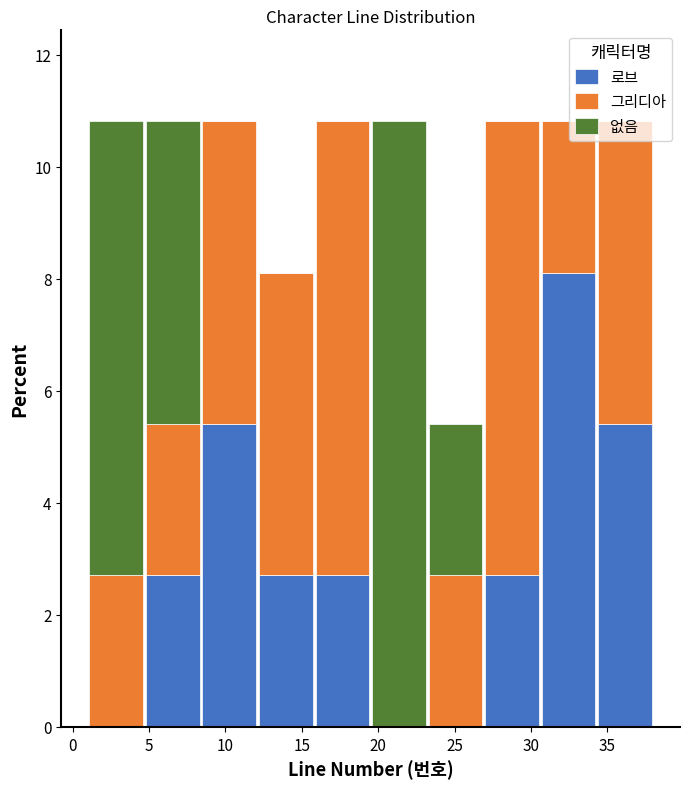

Reading left to right, transcribe this chart: for each stacked bar, give the range it covers on the x-axis and its total height. Neither the bar edges nor the heights are printed on the chart, so give them approximately, as read against the axes.

1.0 to 4.7: 10.8
4.7 to 8.4: 10.8
8.4 to 12.1: 10.8
12.1 to 15.8: 8.2
15.8 to 19.5: 10.8
19.5 to 23.2: 10.8
23.2 to 26.9: 5.4
26.9 to 30.6: 10.8
30.6 to 34.3: 10.8
34.3 to 38.0: 10.8